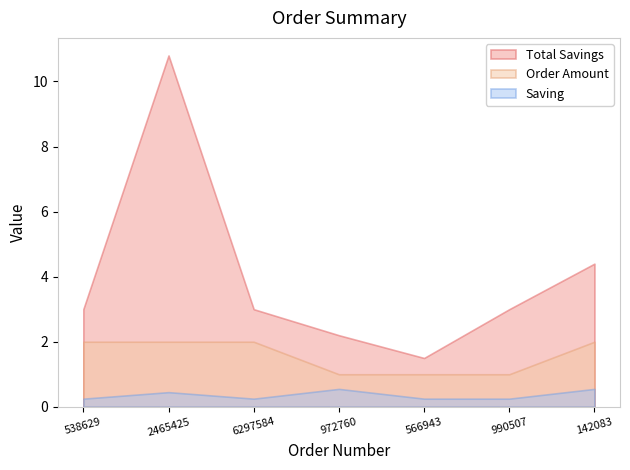

List the series in order of their peak value, lowest first.

Saving, Order Amount, Total Savings